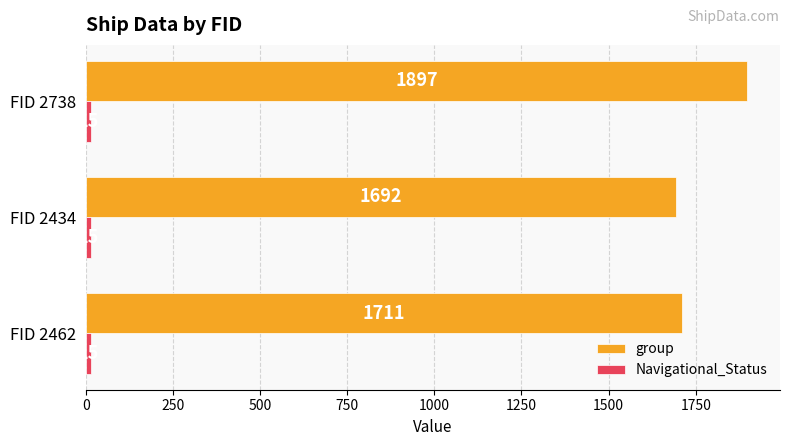

List the labels in order of group value, smallest first.

FID 2434, FID 2462, FID 2738